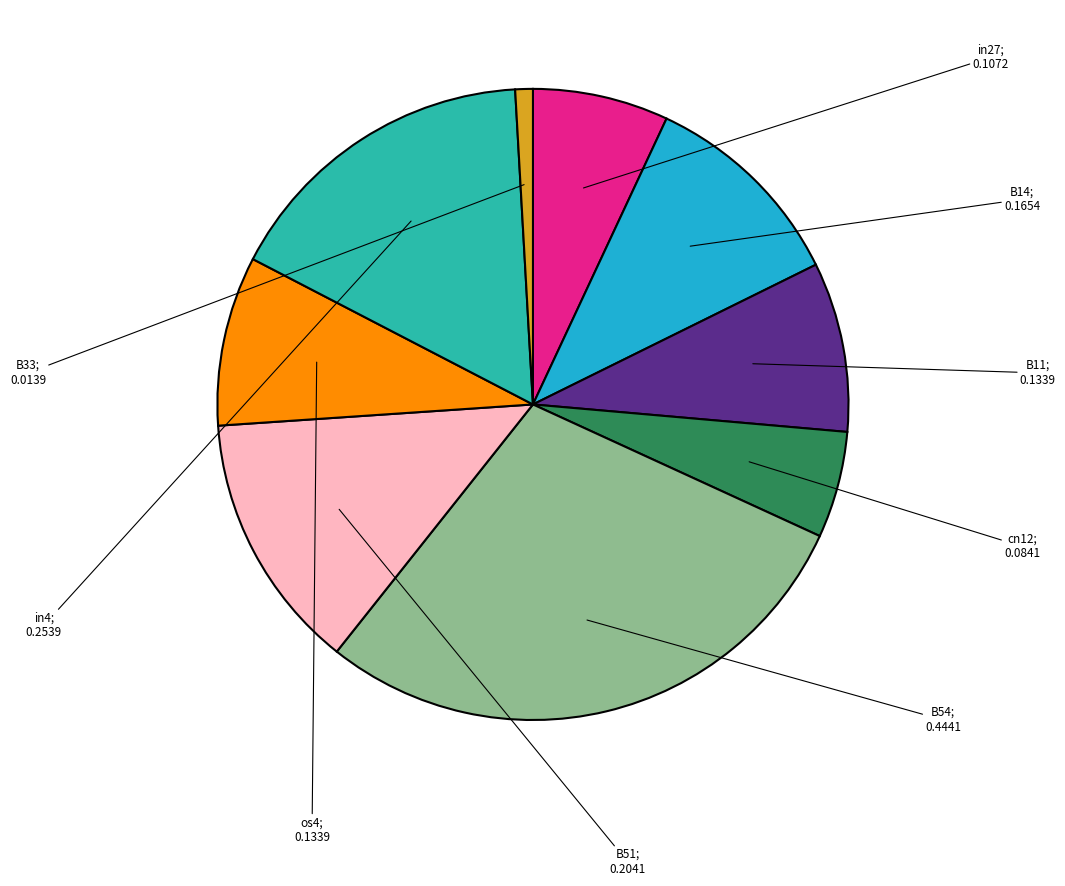

Does any single category account for the majority?

No